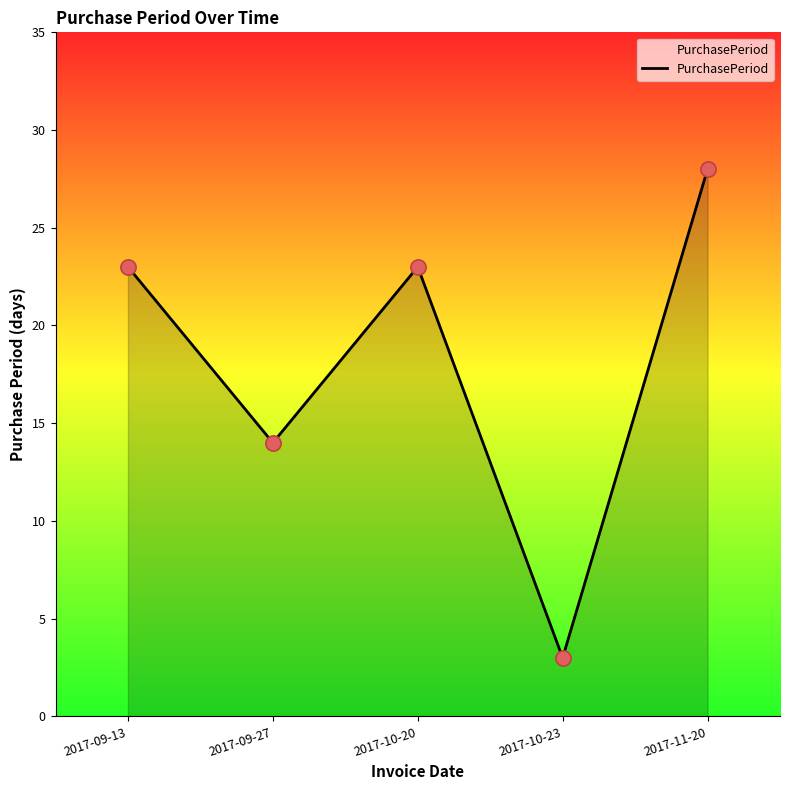

What is the ratio of the value at 2017-09-27 to the value at 2017-10-20?

0.6